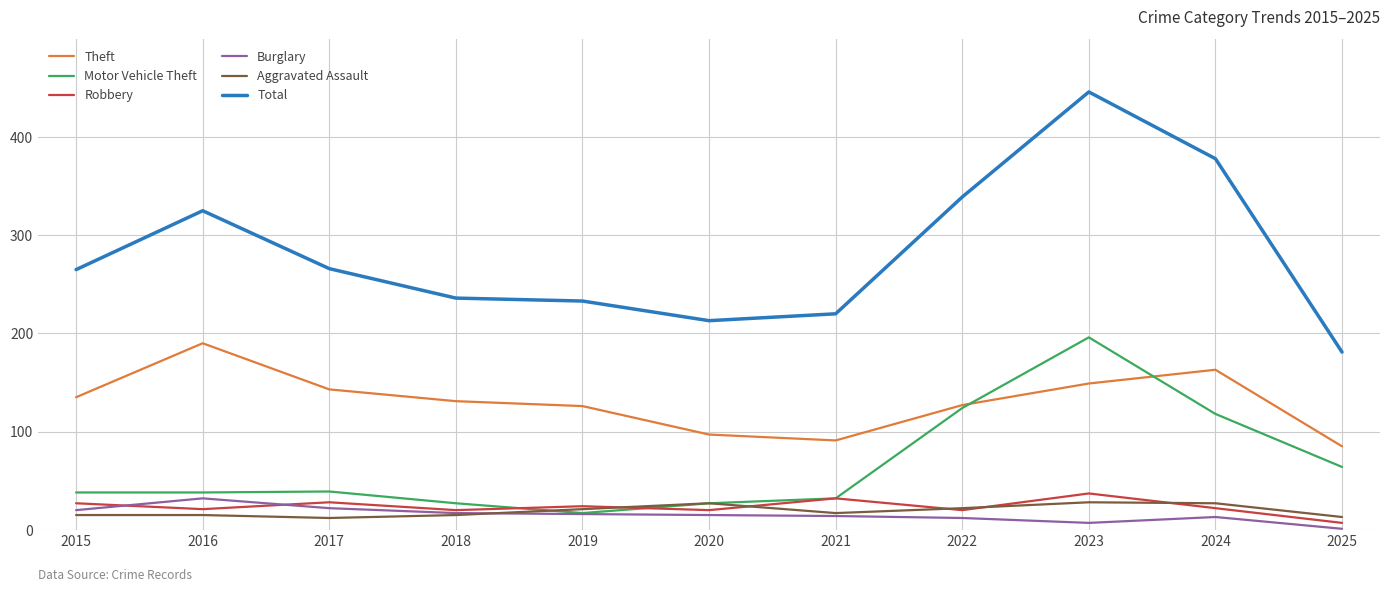

How many categories are shown in the chart?

11